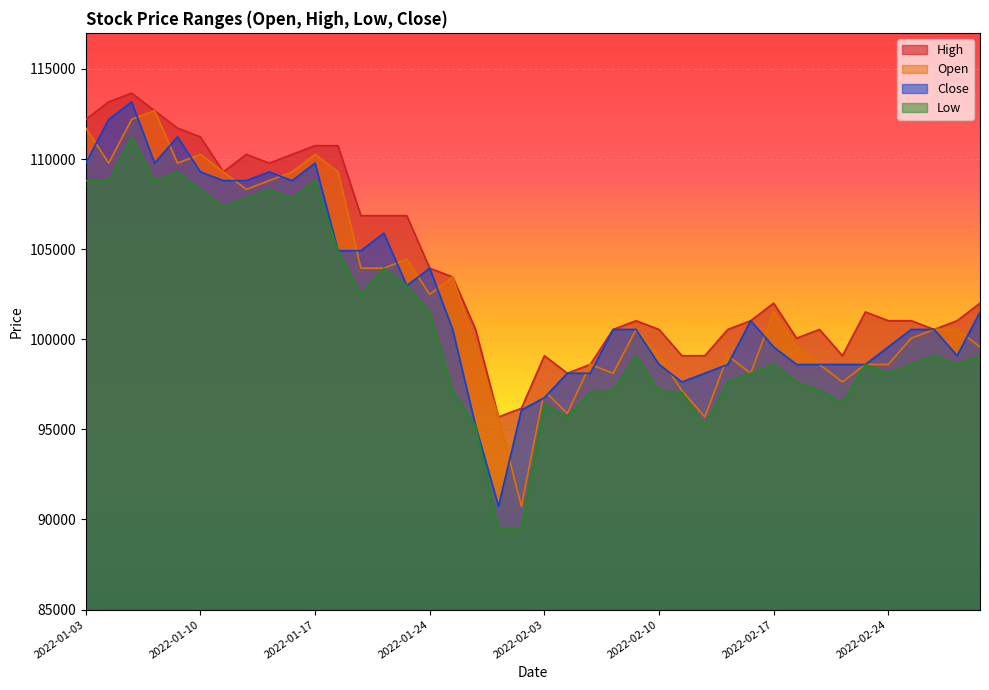

What is the label of the 31st point from the right?

2022-01-14